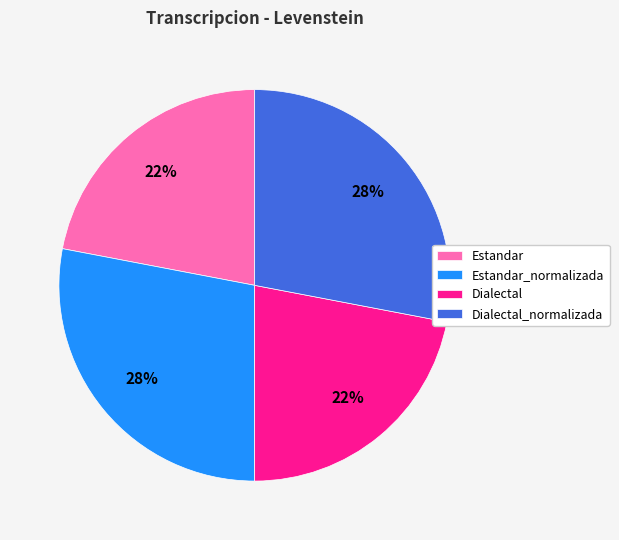

Does Dialectal account for over 50% of the chart?

No